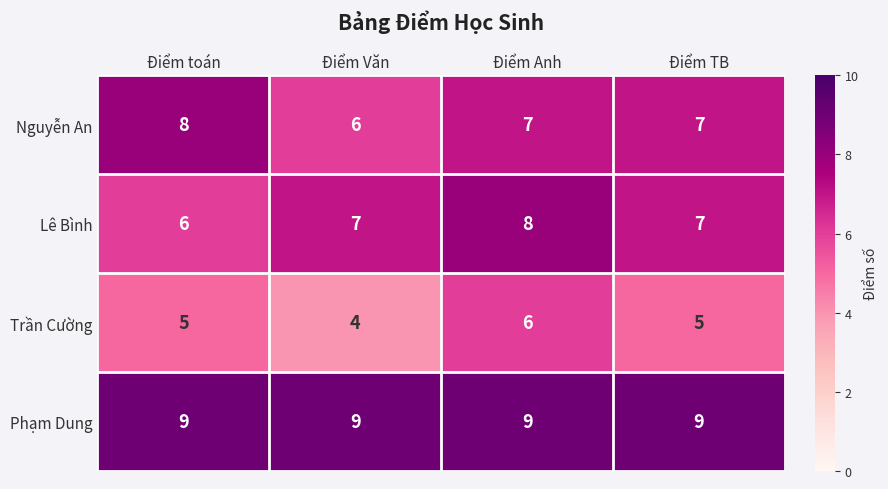

What is the sum of all Lê Bình values?

28